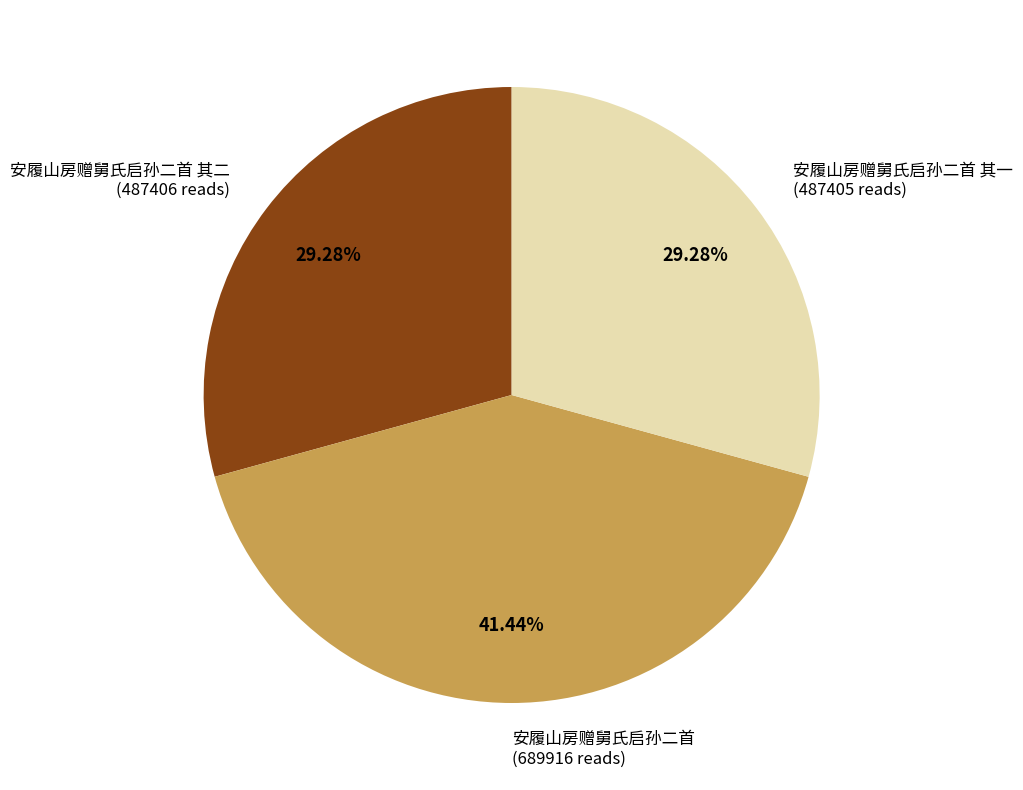

What is the ratio of the value at 安履山房赠舅氏启孙二首 其二 (487406 reads) to the value at 安履山房赠舅氏启孙二首 (689916 reads)?

0.7